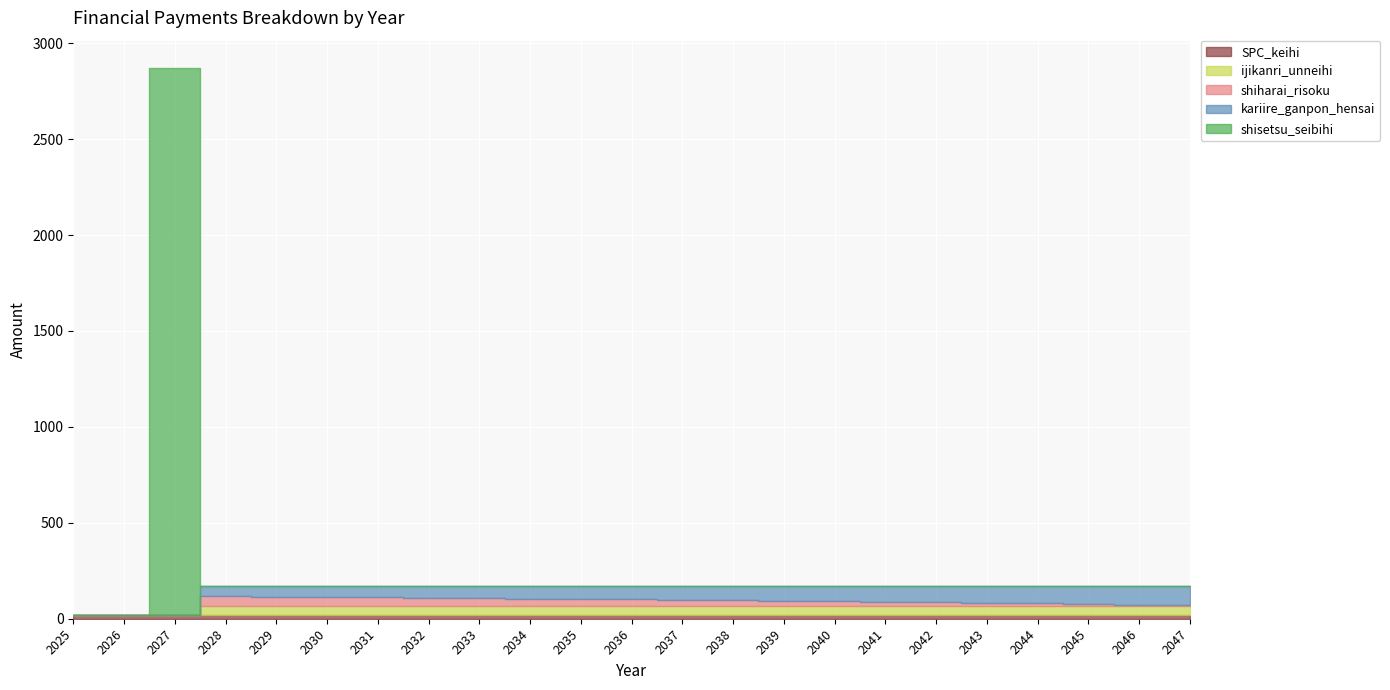

What is the sum of all ijikanri_unneihi values?

950.0